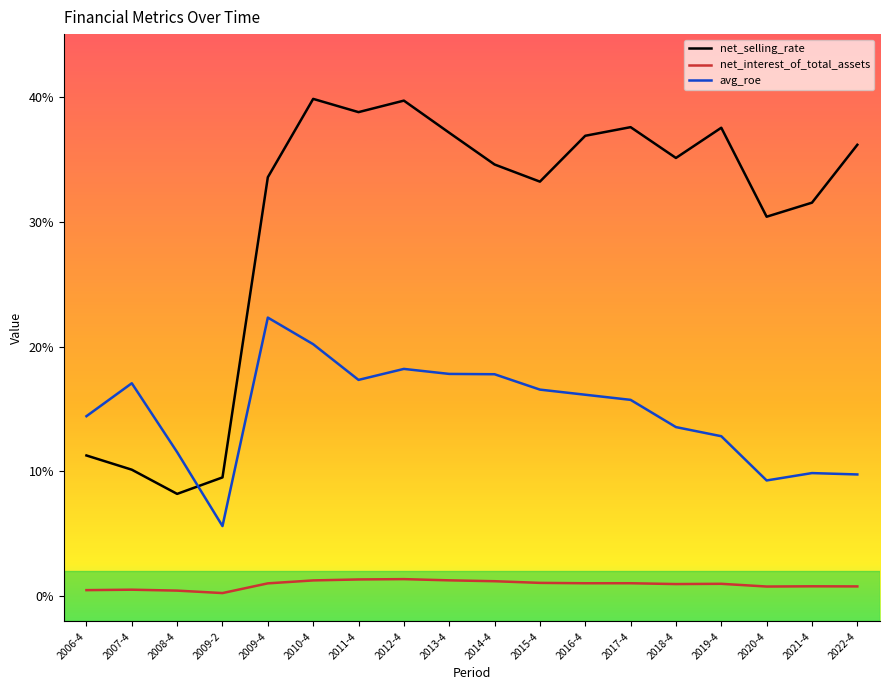

True or false: net_selling_rate and net_interest_of_total_assets intersect in this chart.

False